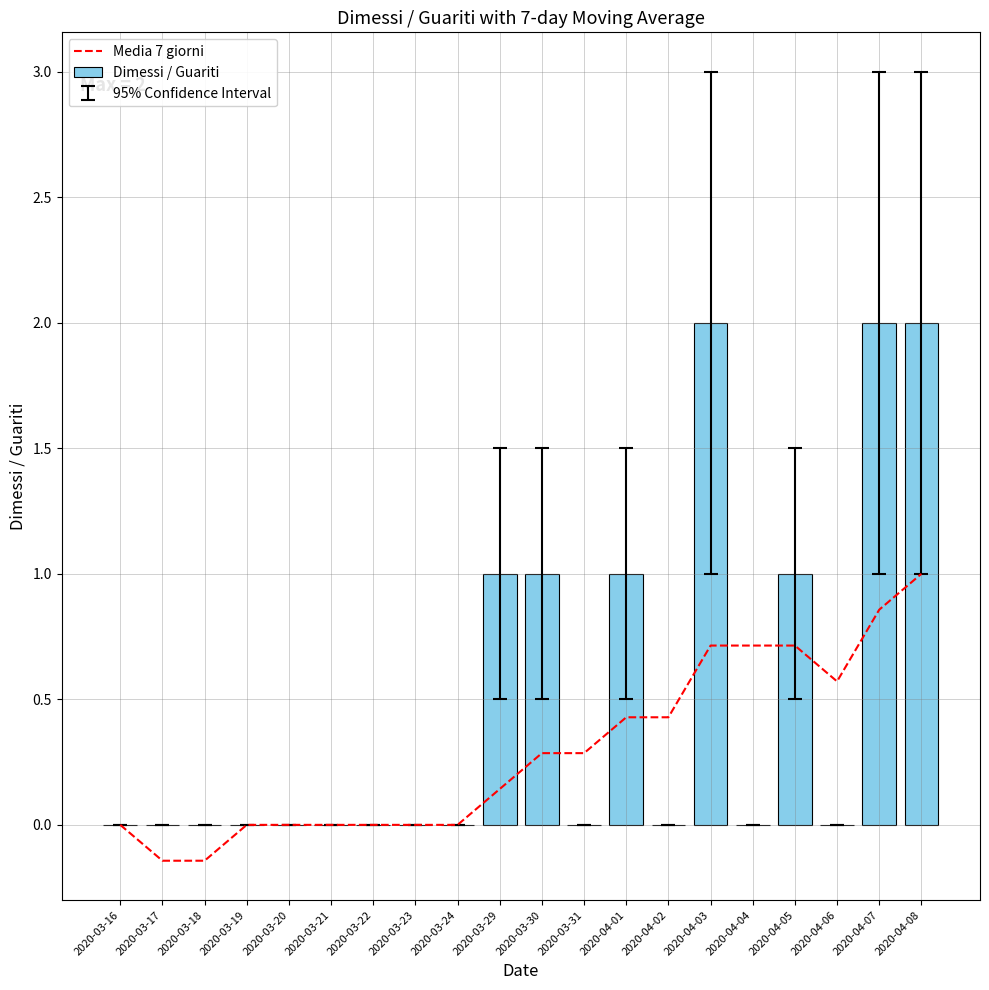

What is the minimum value shown in the chart?

-0.1